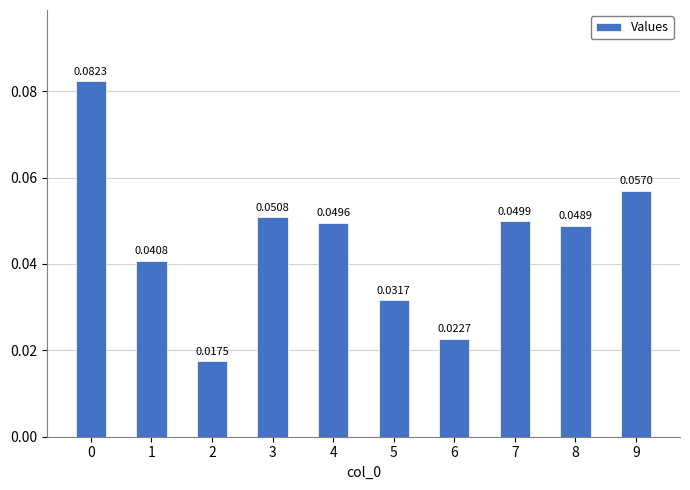

Count the number of data series in this chart.

1